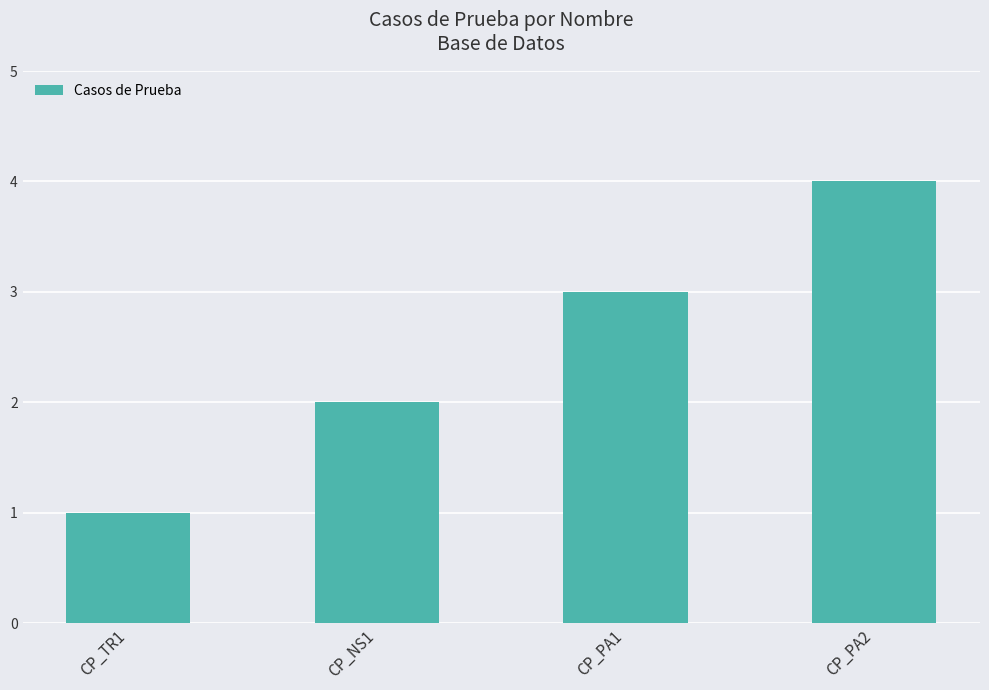

What is the change in value from CP_PA1 to CP_PA2?

+1